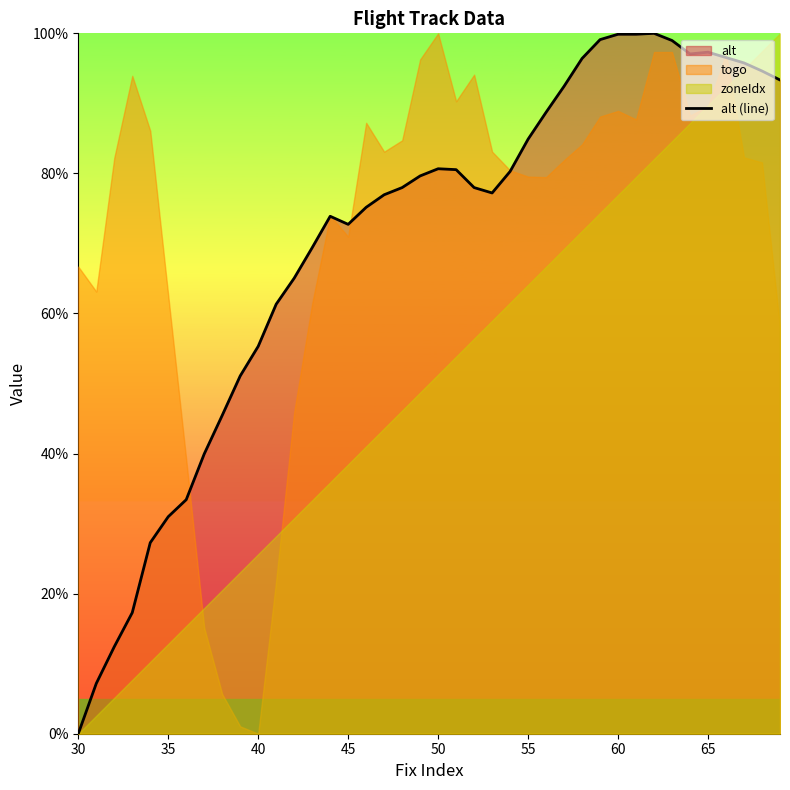

What is the maximum value shown in the chart?

1.0